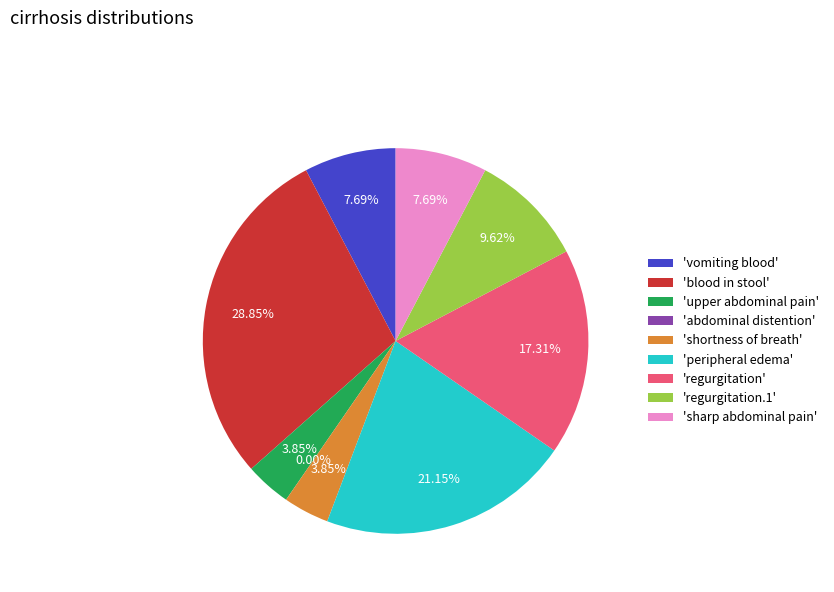

To the nearest percent, what is the average slice percentage?

11%